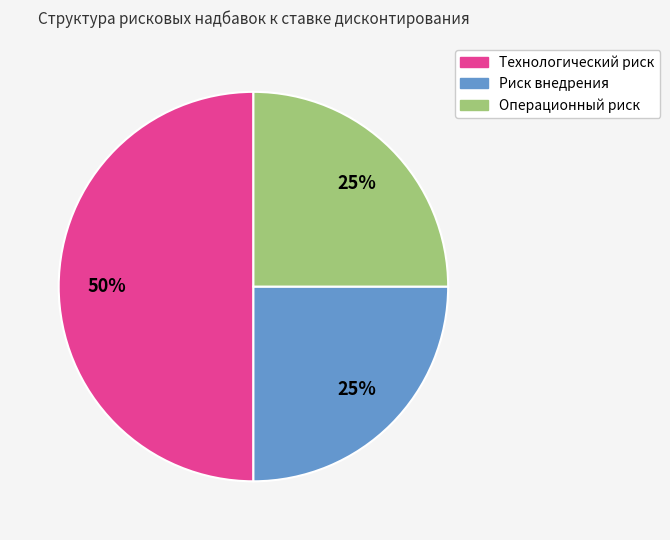

How many slices are in this pie chart?

3